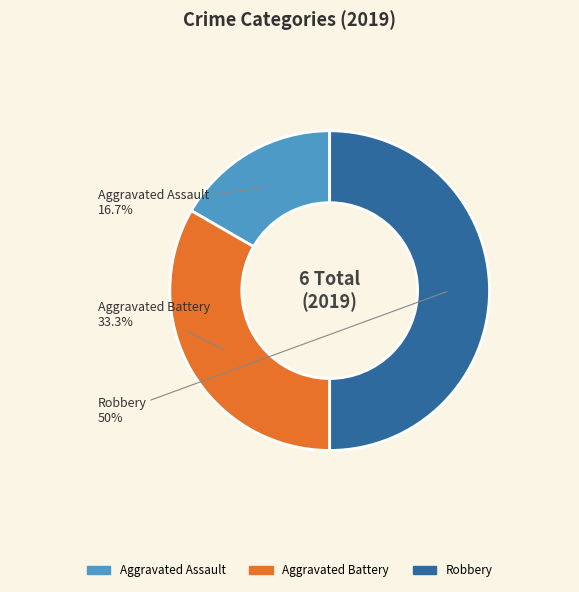

Between Aggravated Battery and Robbery, which is larger?

Robbery